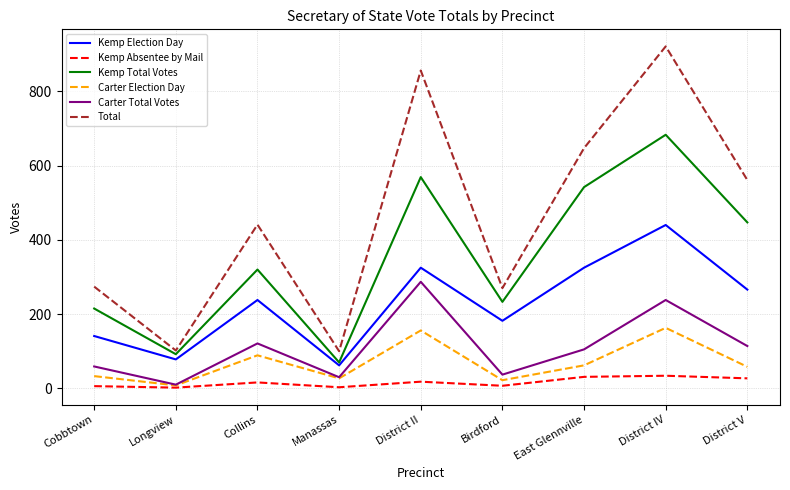

What is the difference between the maximum and second lowest values in the Carter Election Day series?

141